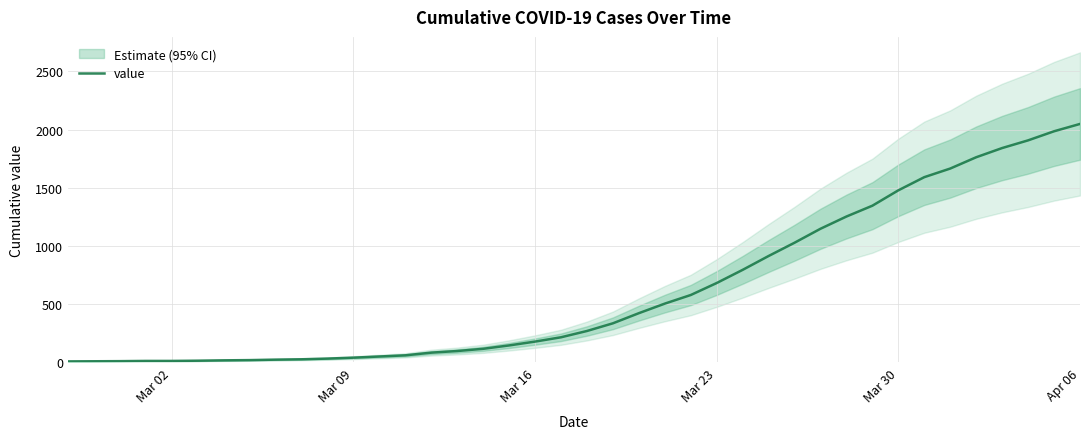

What is the sum of all values?

24742